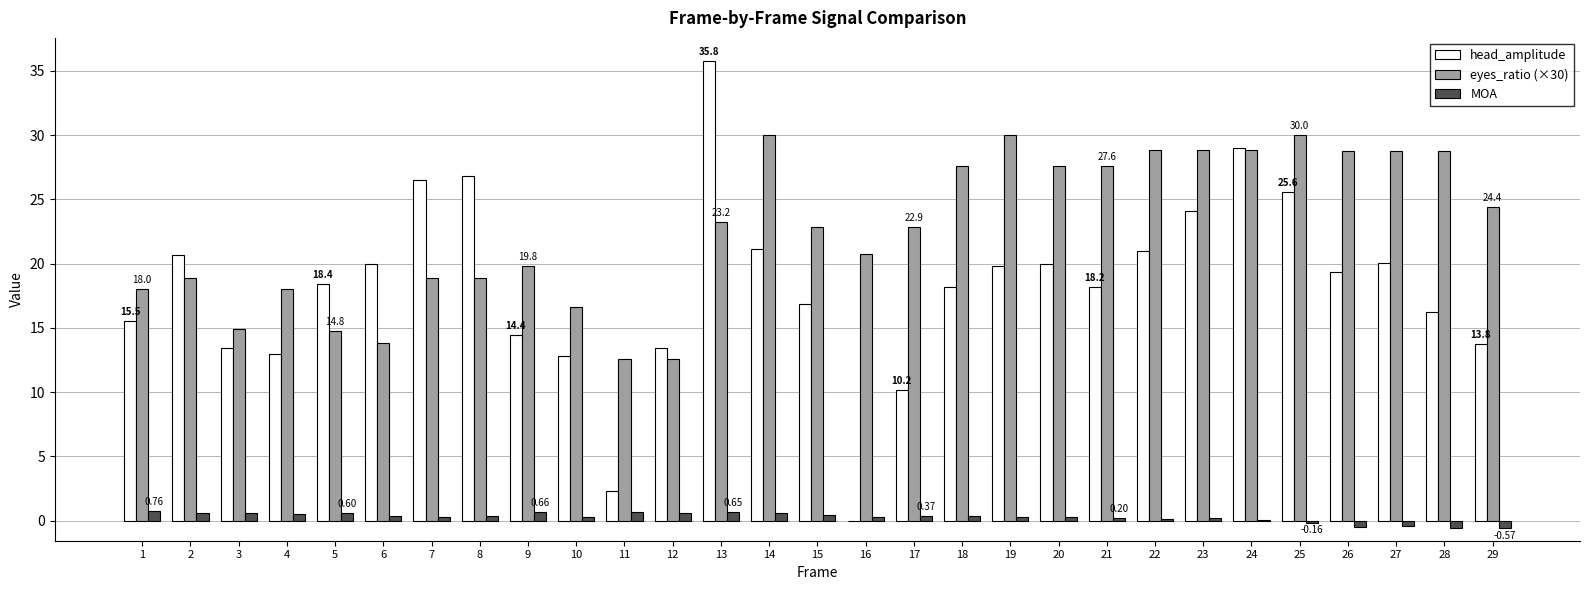

Which series has the largest total across all categories?

eyes_ratio (×30)